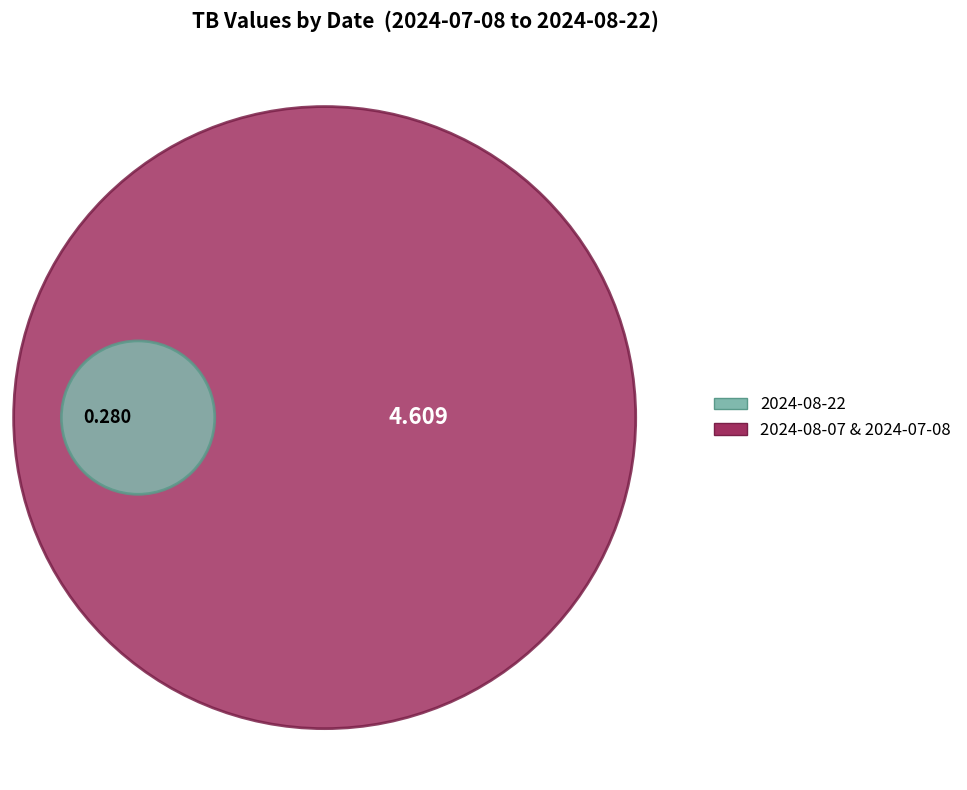

To the nearest percent, what is the combined percentage of 2024-08-22 and 2024-07-08?

26%